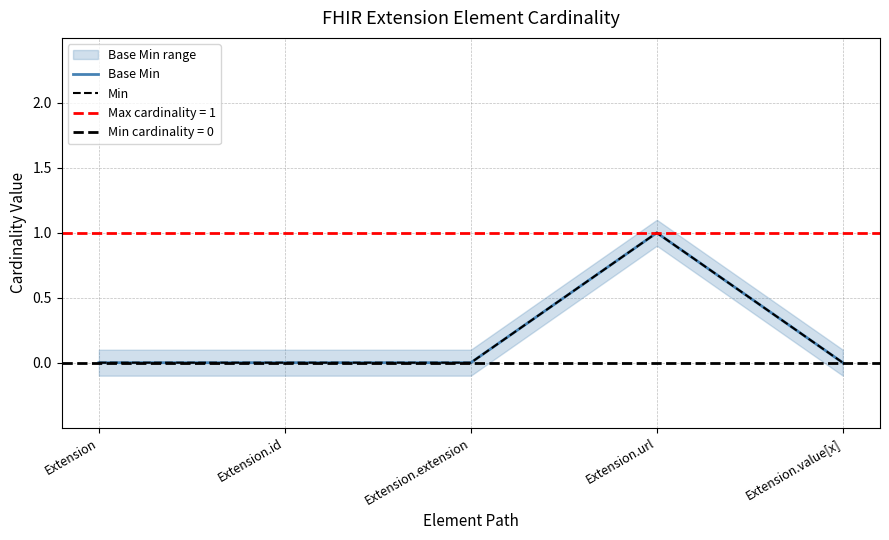

Rank the series by their maximum value, from lowest to highest.

Base Min, Min